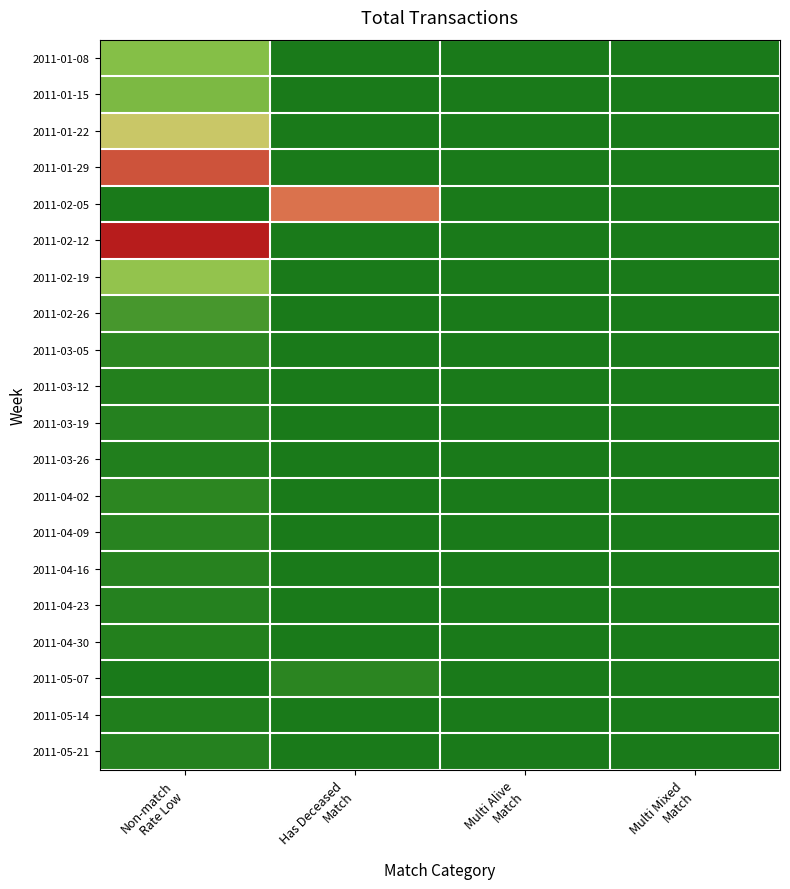

At how many categories does at least one series exceed 402?

2